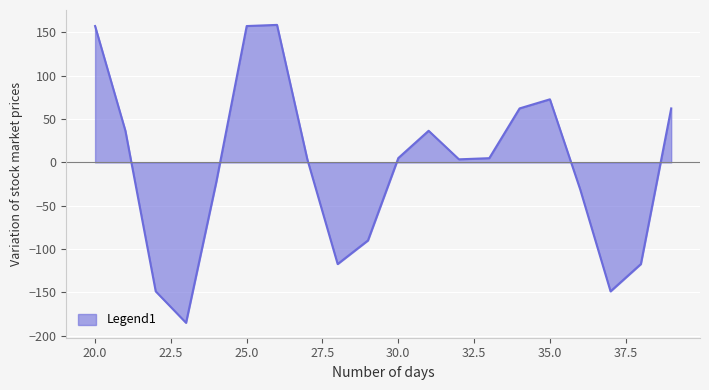

What is the difference between the maximum and minimum values?

344.0